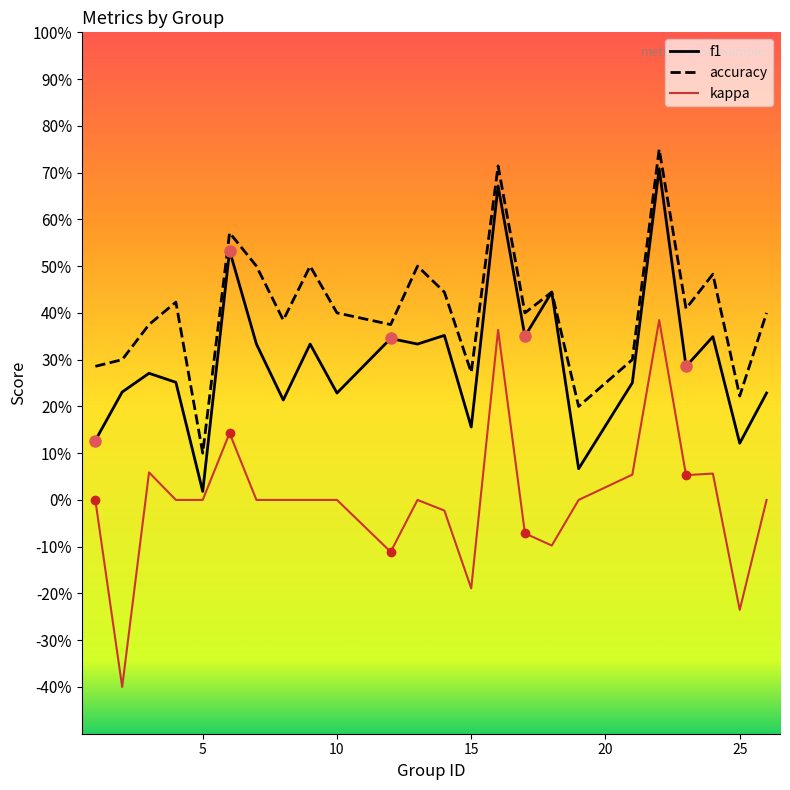

What are all the series names shown in the legend?

f1, accuracy, kappa